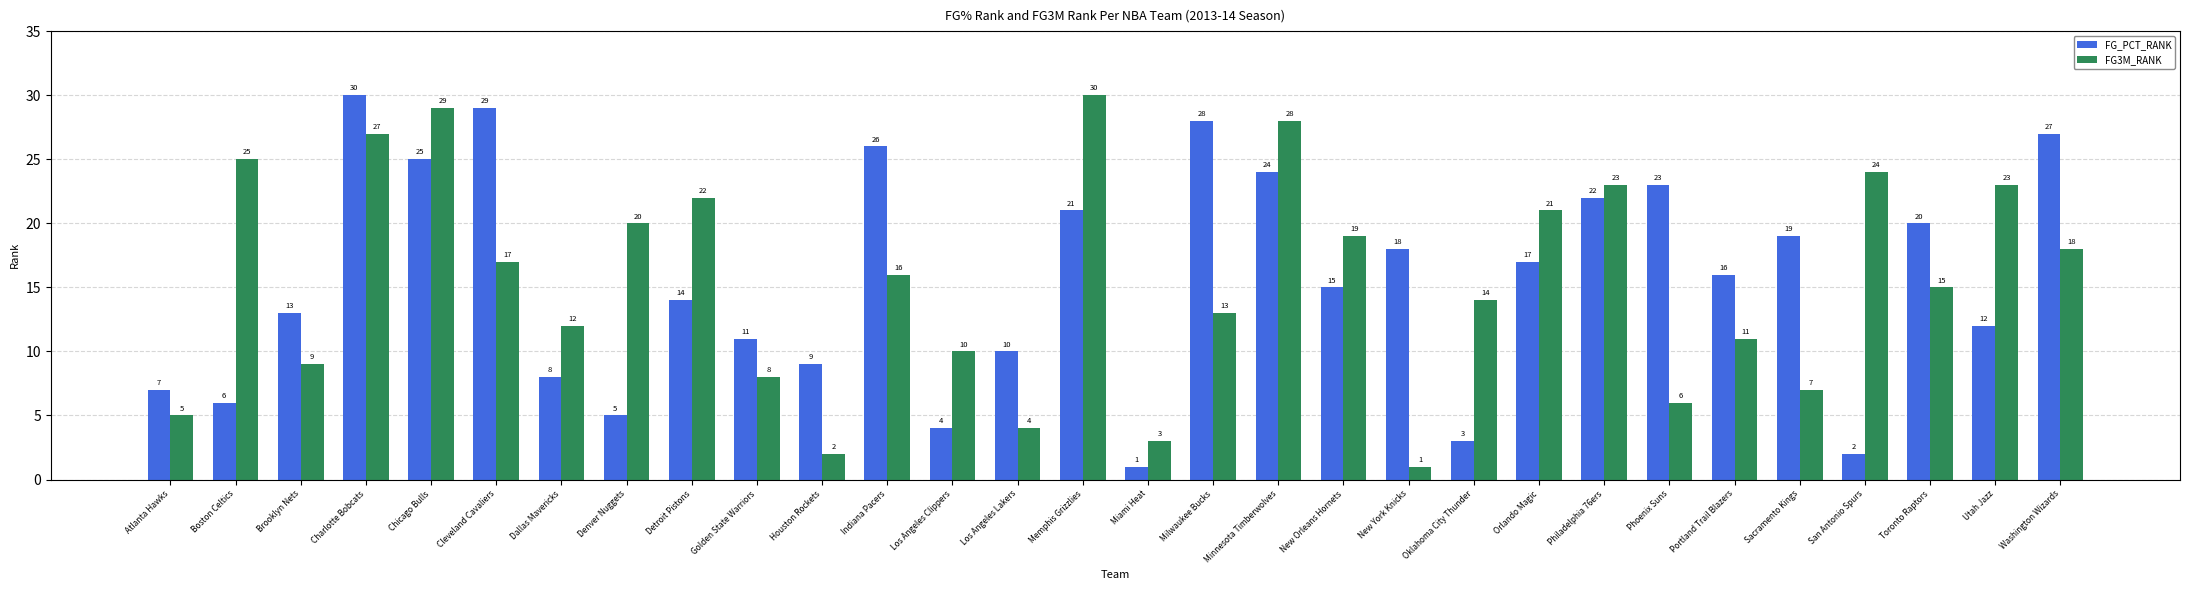

Reading left to right, extract all data points from this chart.

FG_PCT_RANK: Atlanta Hawks=7	Boston Celtics=6	Brooklyn Nets=13	Charlotte Bobcats=30	Chicago Bulls=25	Cleveland Cavaliers=29	Dallas Mavericks=8	Denver Nuggets=5	Detroit Pistons=14	Golden State Warriors=11	Houston Rockets=9	Indiana Pacers=26	Los Angeles Clippers=4	Los Angeles Lakers=10	Memphis Grizzlies=21	Miami Heat=1	Milwaukee Bucks=28	Minnesota Timberwolves=24	New Orleans Hornets=15	New York Knicks=18	Oklahoma City Thunder=3	Orlando Magic=17	Philadelphia 76ers=22	Phoenix Suns=23	Portland Trail Blazers=16	Sacramento Kings=19	San Antonio Spurs=2	Toronto Raptors=20	Utah Jazz=12	Washington Wizards=27
FG3M_RANK: Atlanta Hawks=5	Boston Celtics=25	Brooklyn Nets=9	Charlotte Bobcats=27	Chicago Bulls=29	Cleveland Cavaliers=17	Dallas Mavericks=12	Denver Nuggets=20	Detroit Pistons=22	Golden State Warriors=8	Houston Rockets=2	Indiana Pacers=16	Los Angeles Clippers=10	Los Angeles Lakers=4	Memphis Grizzlies=30	Miami Heat=3	Milwaukee Bucks=13	Minnesota Timberwolves=28	New Orleans Hornets=19	New York Knicks=1	Oklahoma City Thunder=14	Orlando Magic=21	Philadelphia 76ers=23	Phoenix Suns=6	Portland Trail Blazers=11	Sacramento Kings=7	San Antonio Spurs=24	Toronto Raptors=15	Utah Jazz=23	Washington Wizards=18